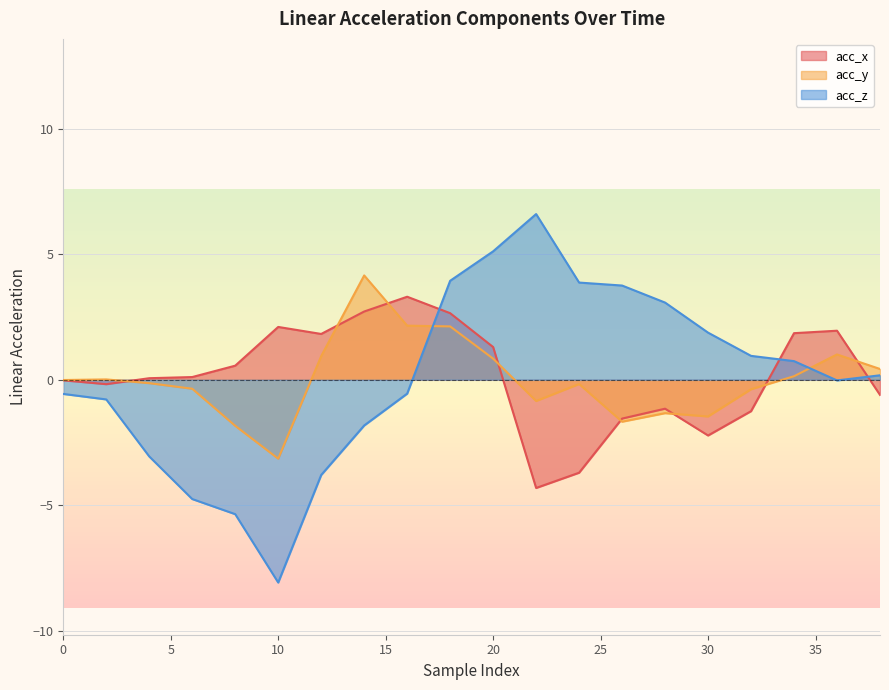

At which category does acc_y reach its first local peak?

2